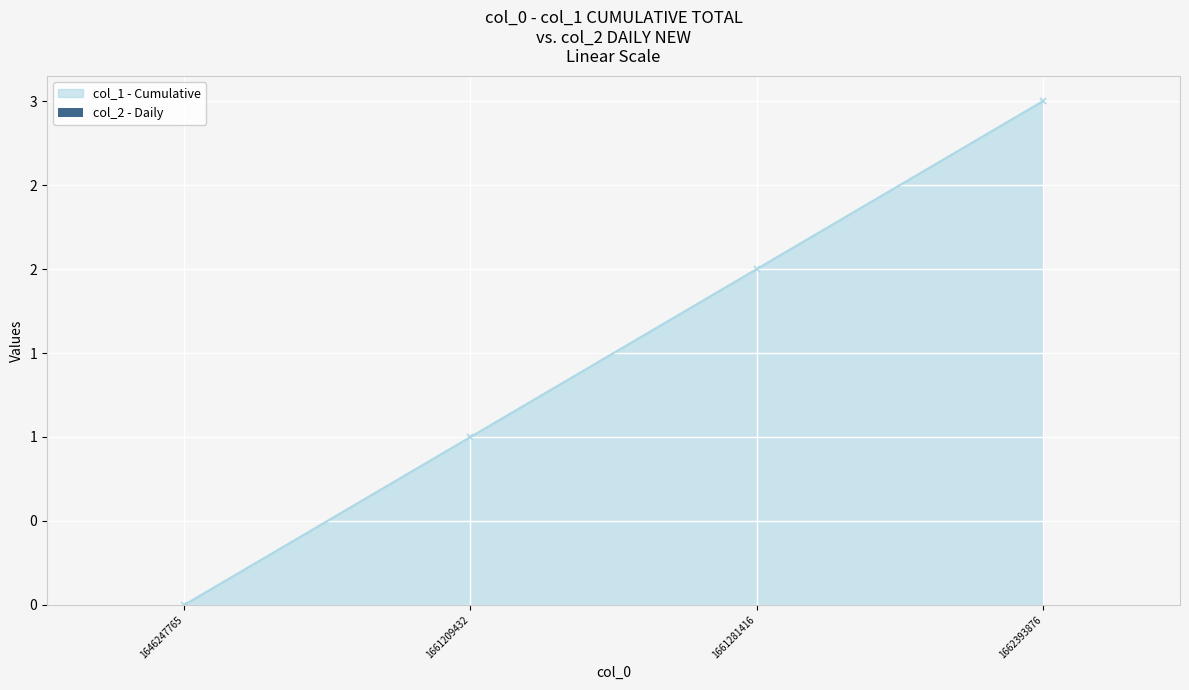

What is the sum of the values at 1661209432 and 1662393876?

4